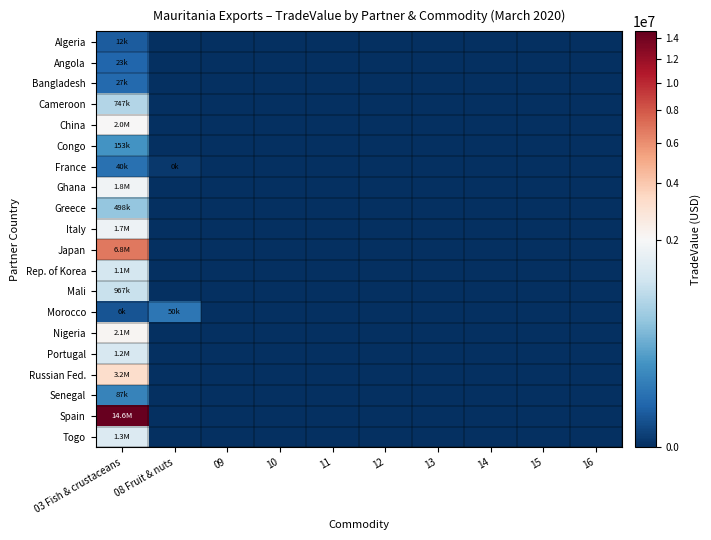

Between 08 Fruit & nuts and 09, which series saw the biggest shift?

Morocco